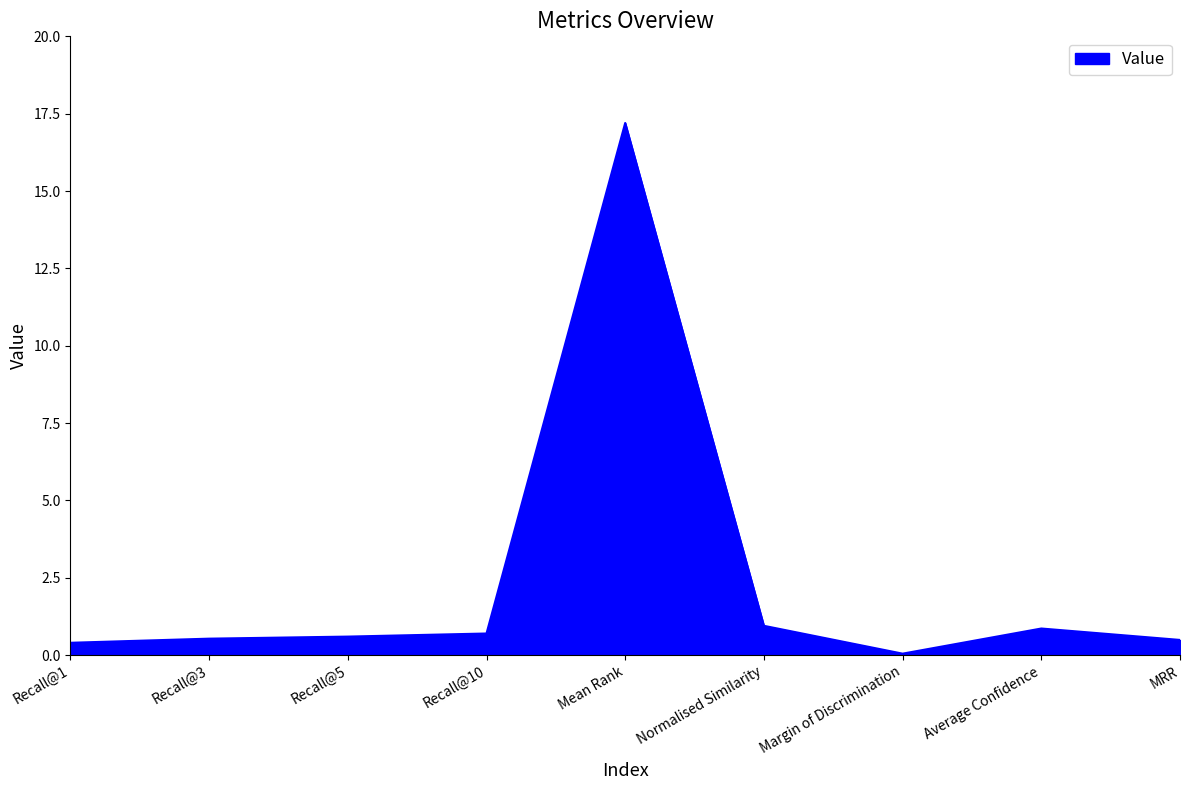

What position from the right is Mean Rank?

5